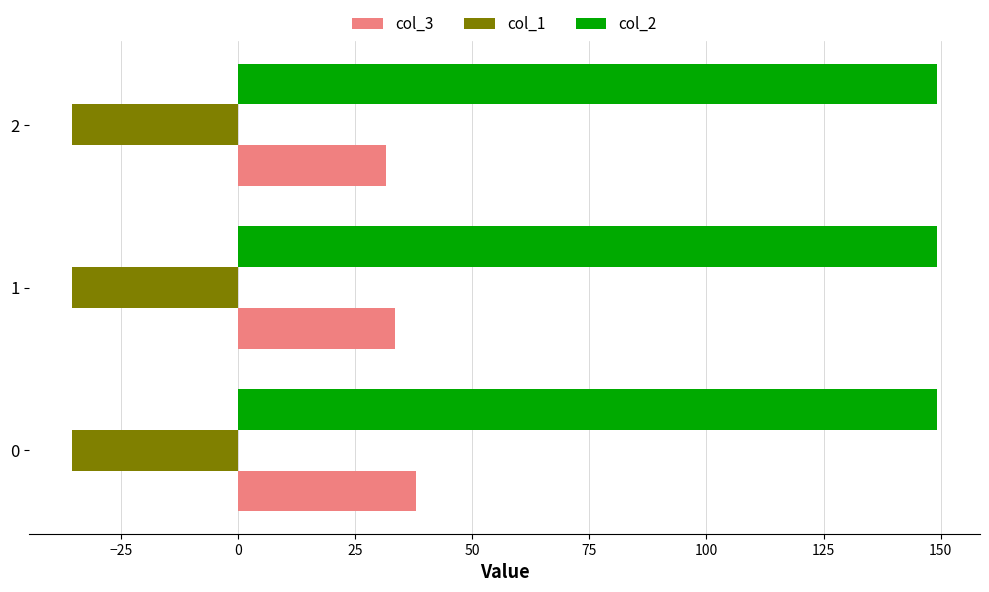

What is the average value of the col_2 series?

149.2